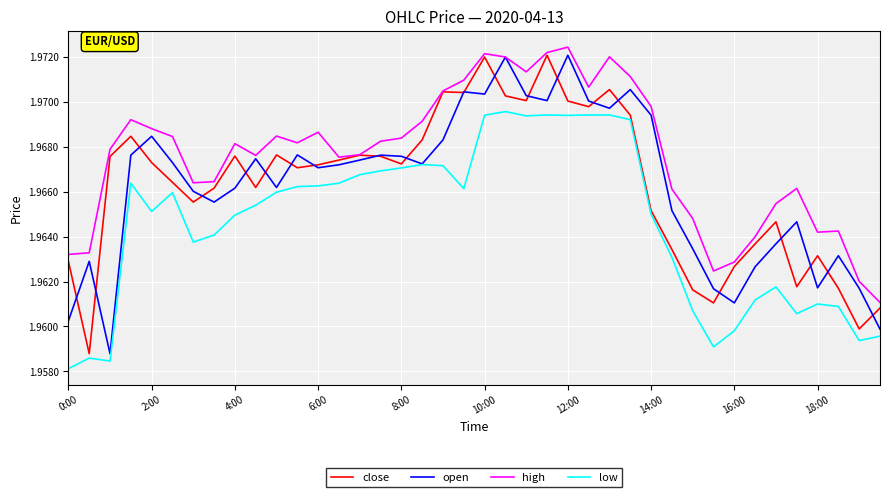

Which series has the largest total across all categories?

high